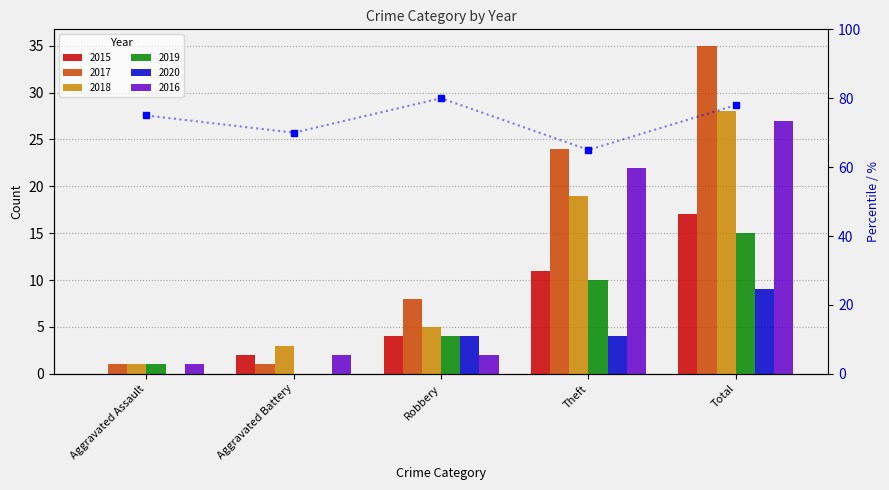

What is the average value?

74